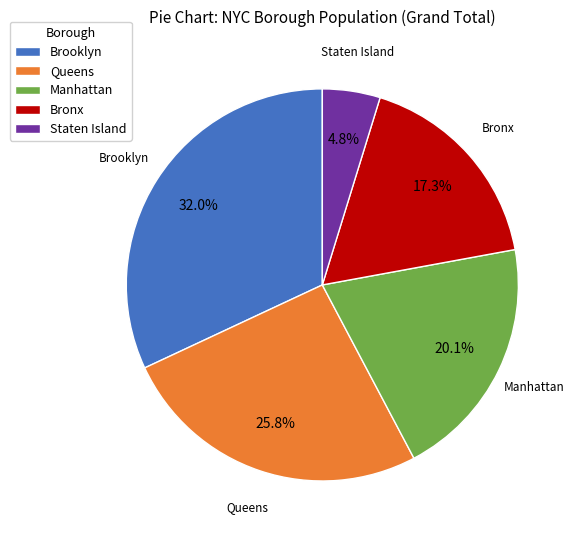

How many segments does this pie chart have?

5